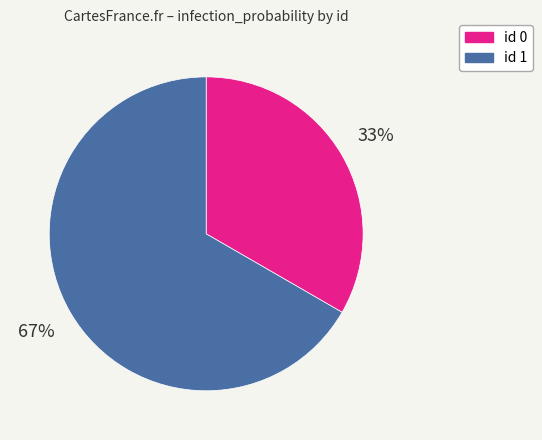

Count the number of slices in the pie.

2